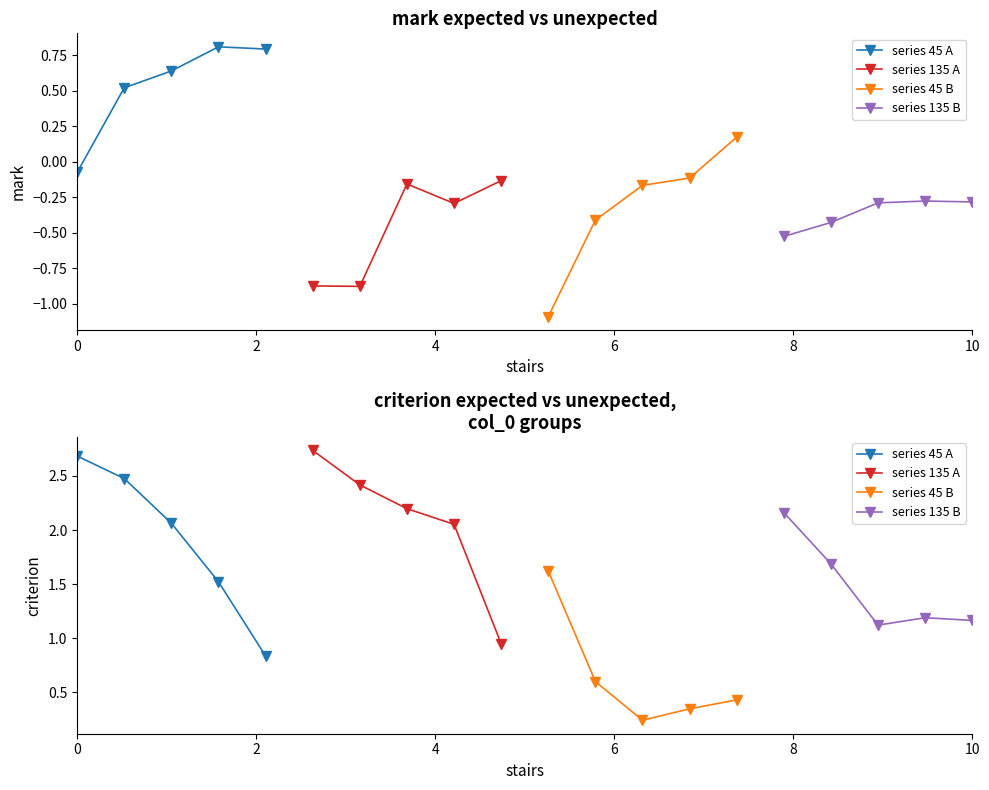

True or false: series 135 A has a value of 2.9 at 4.

False